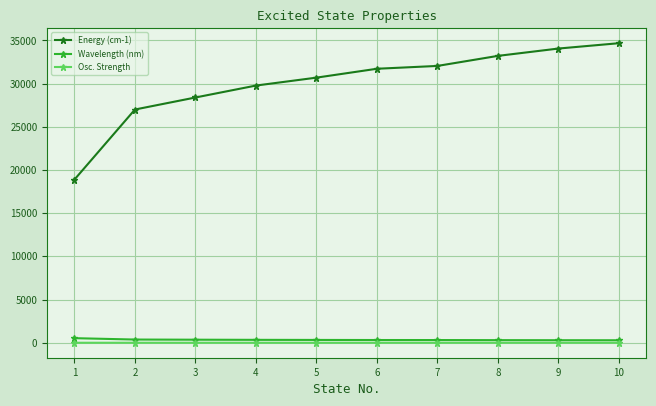

True or false: Osc. Strength and Energy (cm-1) cross at least once.

False